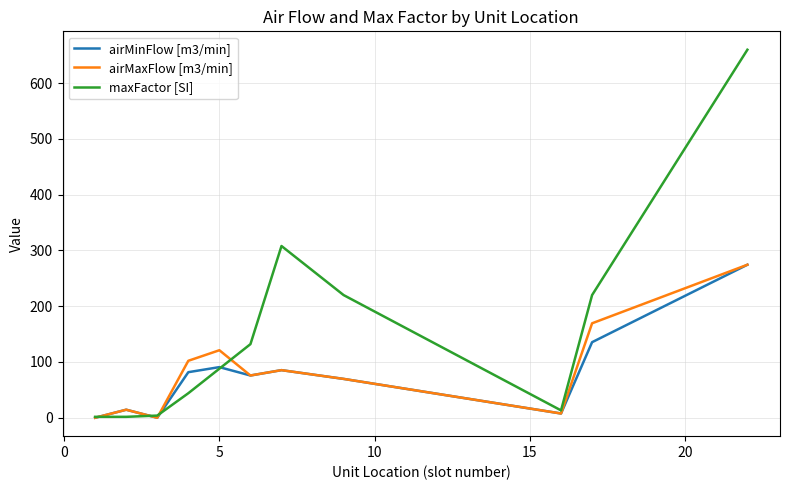

True or false: maxFactor [SI] and airMinFlow [m3/min] cross at least once.

True